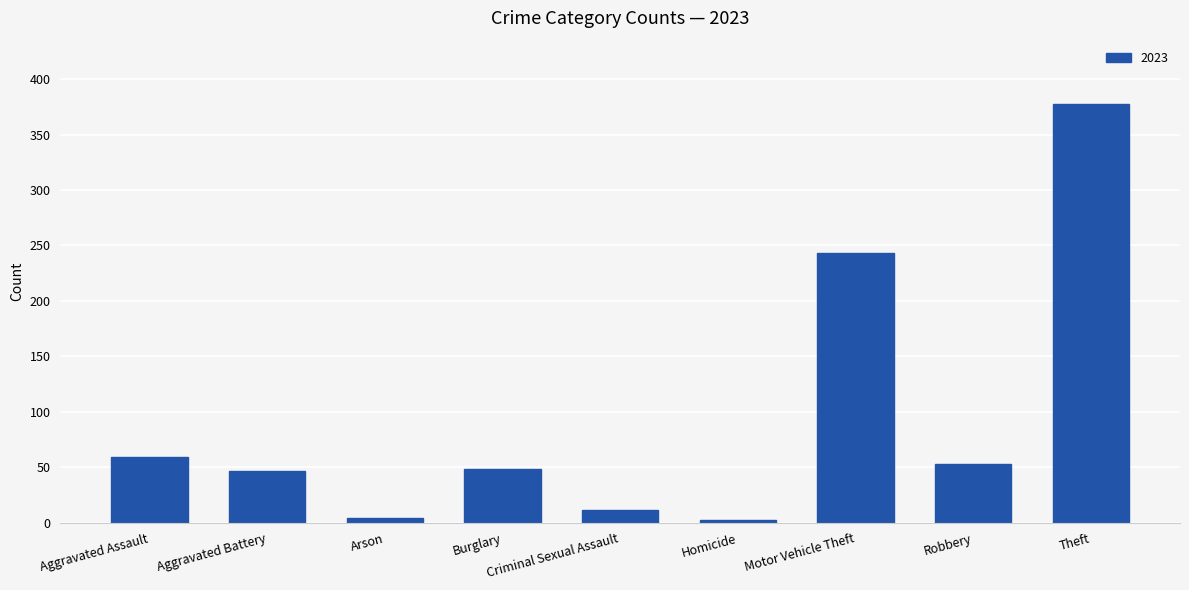

Between Arson and Aggravated Assault, which is larger?

Aggravated Assault